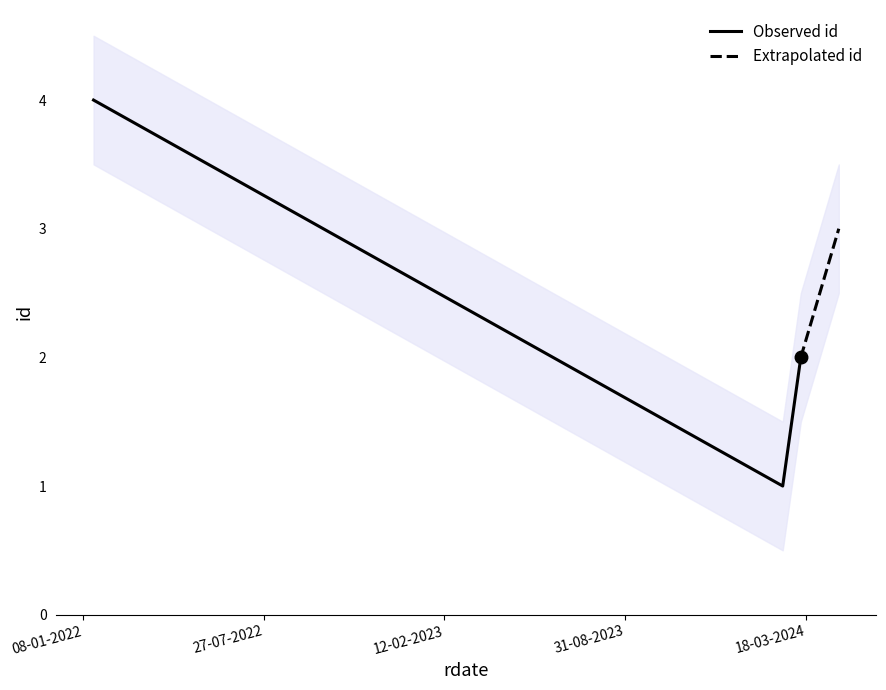

How many values are below 3?

2